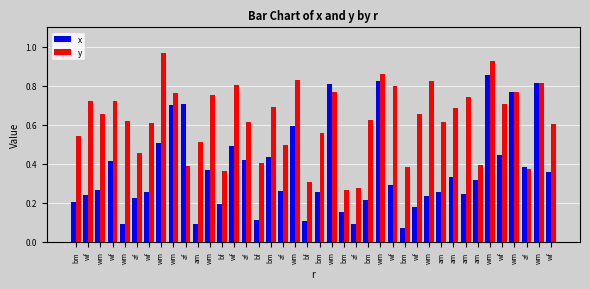

Does the chart contain any negative values?

No